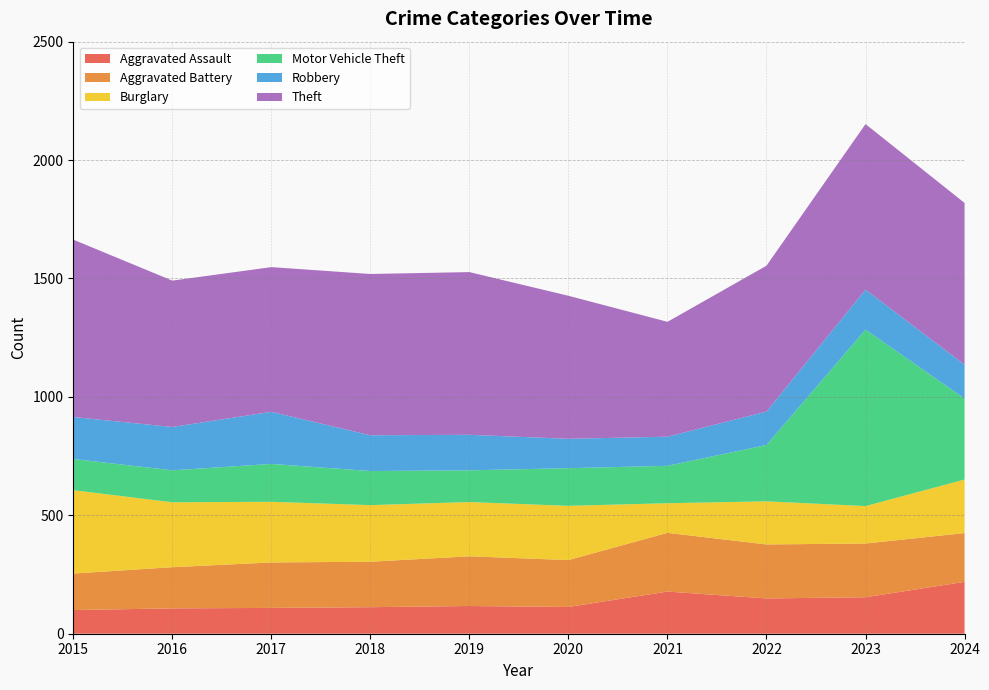

Reading left to right, transcribe all the data shown in this chart.

Aggravated Assault: 2015=100	2016=107	2017=109	2018=112	2019=117	2020=113	2021=178	2022=149	2023=154	2024=219
Aggravated Battery: 2015=154	2016=174	2017=192	2018=192	2019=210	2020=198	2021=248	2022=228	2023=227	2024=206
Burglary: 2015=352	2016=274	2017=256	2018=239	2019=229	2020=229	2021=125	2022=182	2023=158	2024=226
Motor Vehicle Theft: 2015=132	2016=135	2017=160	2018=144	2019=134	2020=159	2021=158	2022=238	2023=745	2024=342
Robbery: 2015=177	2016=183	2017=220	2018=151	2019=150	2020=124	2021=123	2022=141	2023=169	2024=143
Theft: 2015=749	2016=618	2017=611	2018=681	2019=687	2020=604	2021=485	2022=616	2023=699	2024=683